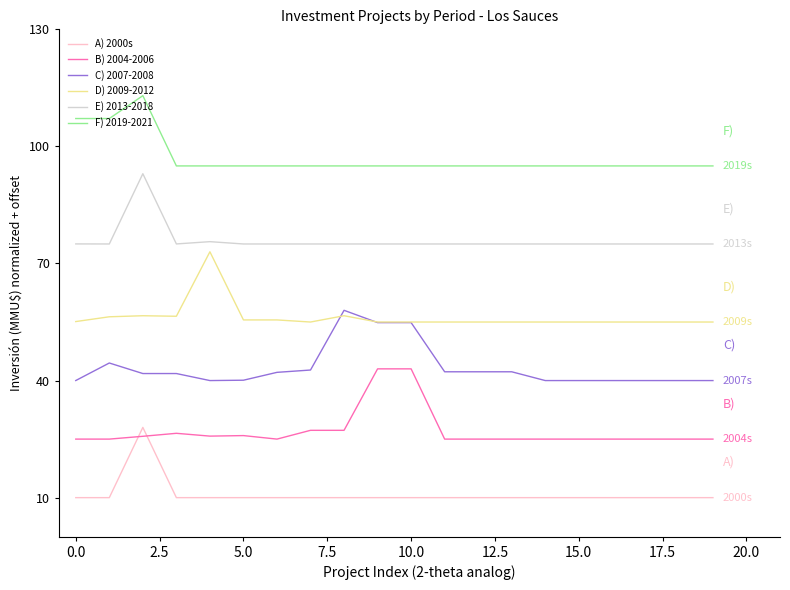

Rank the series by their maximum value, from highest to lowest.

F) 2019-2021, E) 2013-2018, D) 2009-2012, C) 2007-2008, B) 2004-2006, A) 2000s